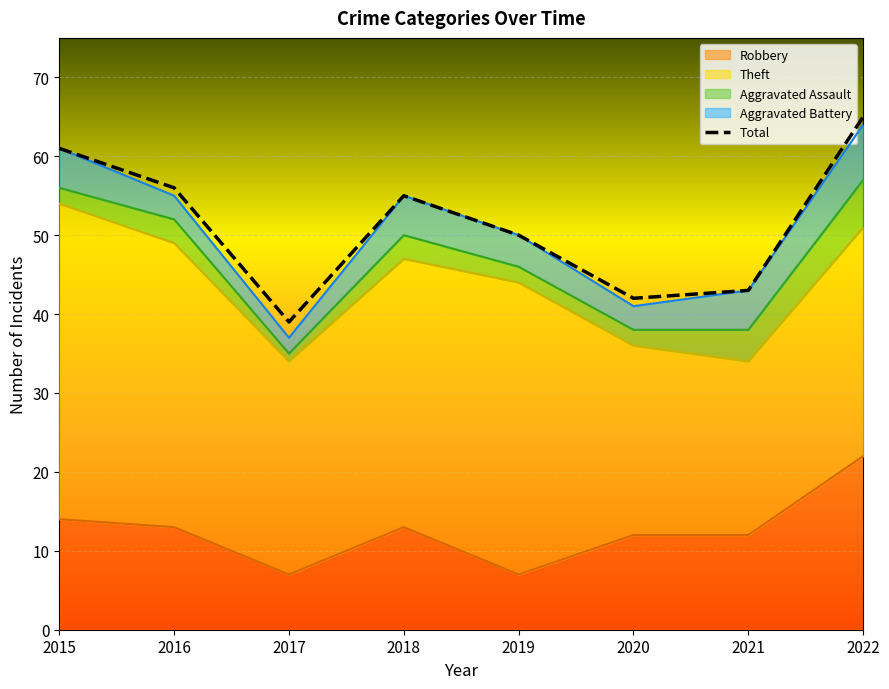

Which has a higher value, 2018 or 2021?

2018